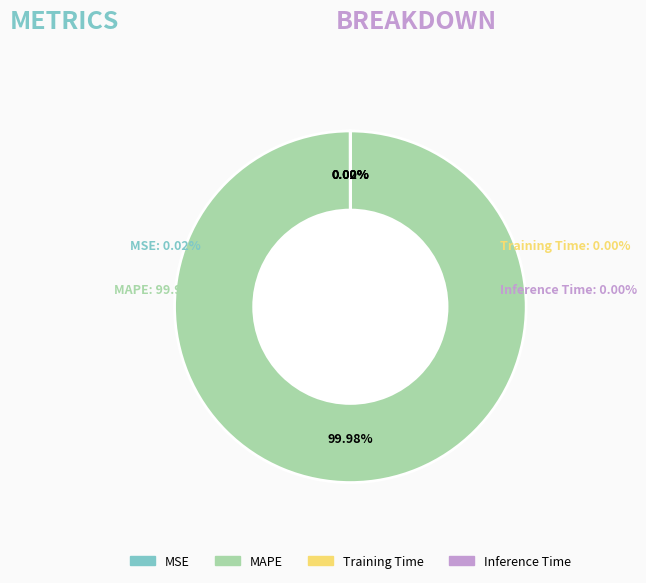

Count the number of slices in the pie.

4